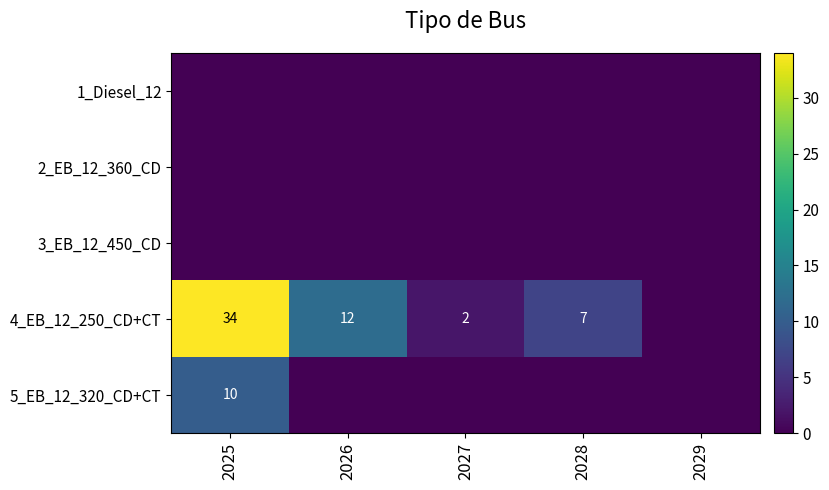

At which category does the chart reach its peak across all series?

2025